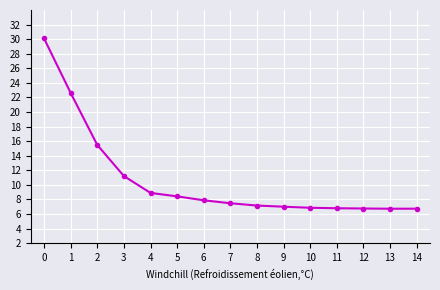

What is the ratio of the value at 12 to the value at 4?

0.8